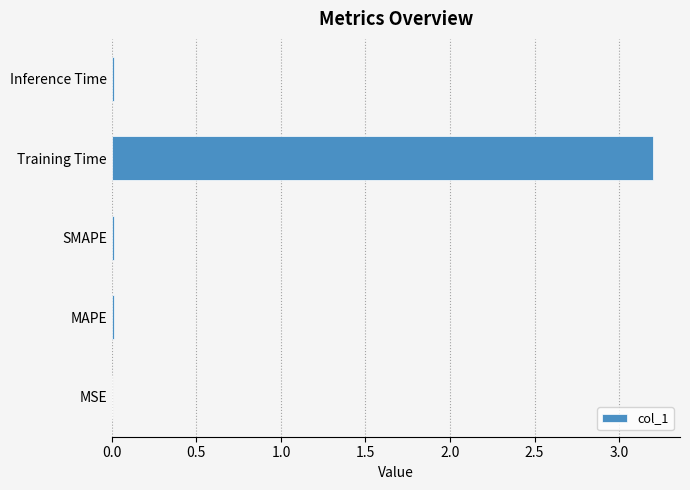

Is it true that the value at Training Time is 1.0?

False